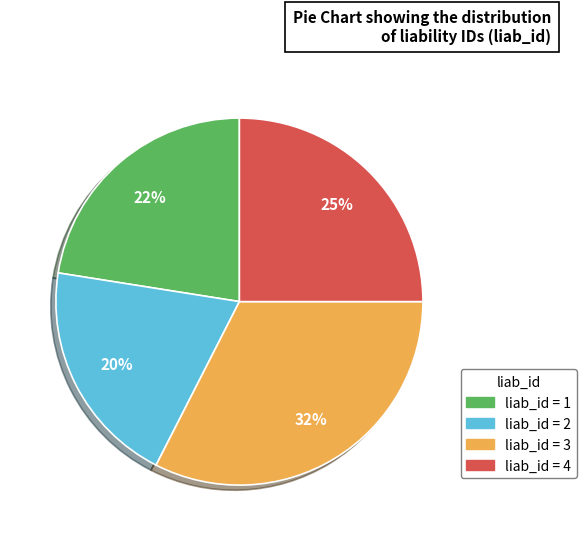

To the nearest percent, what is the average slice percentage?

25%